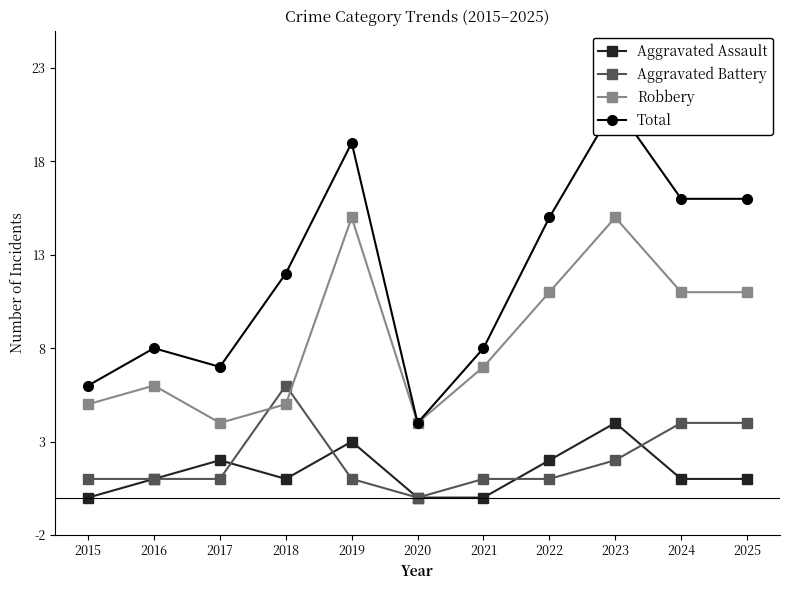

Reading right to left, extract all data points from this chart.

Aggravated Assault: 2025=1	2024=1	2023=4	2022=2	2021=0	2020=0	2019=3	2018=1	2017=2	2016=1	2015=0
Aggravated Battery: 2025=4	2024=4	2023=2	2022=1	2021=1	2020=0	2019=1	2018=6	2017=1	2016=1	2015=1
Robbery: 2025=11	2024=11	2023=15	2022=11	2021=7	2020=4	2019=15	2018=5	2017=4	2016=6	2015=5
Total: 2025=16	2024=16	2023=21	2022=15	2021=8	2020=4	2019=19	2018=12	2017=7	2016=8	2015=6